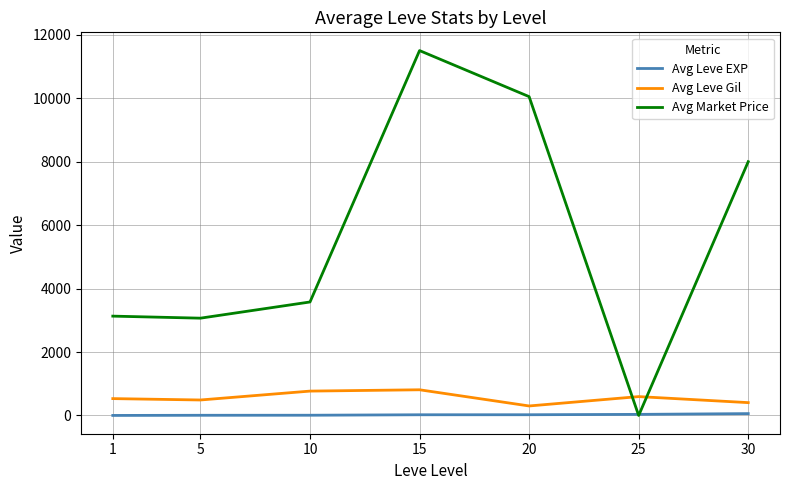

What is the sum of all Avg Market Price values?

39327.4